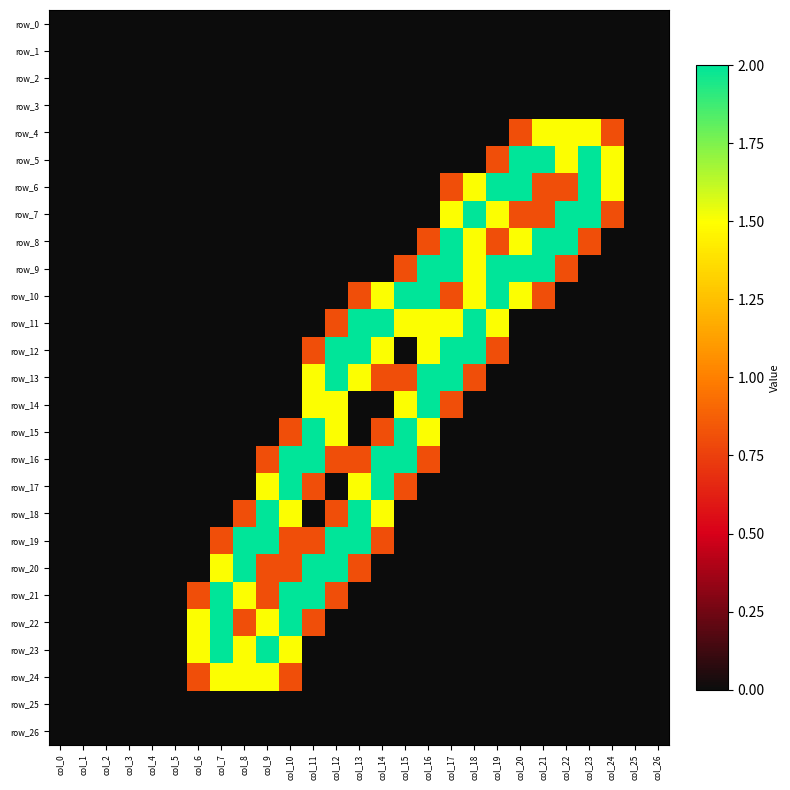

List the series in order of their peak value, lowest first.

row_0, row_1, row_2, row_3, row_25, row_26, row_4, row_24, row_5, row_6, row_7, row_8, row_9, row_10, row_11, row_12, row_13, row_14, row_15, row_16, row_17, row_18, row_19, row_20, row_21, row_22, row_23